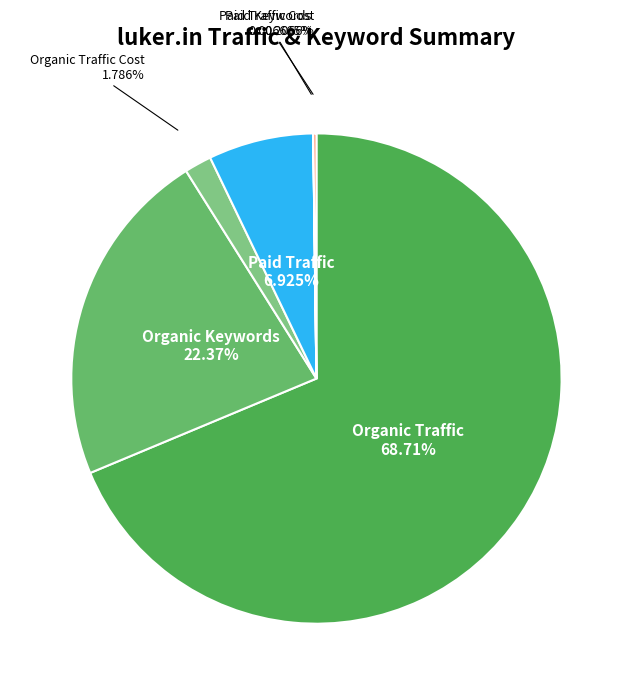

Which slice represents more than half of the pie?

Organic Traffic